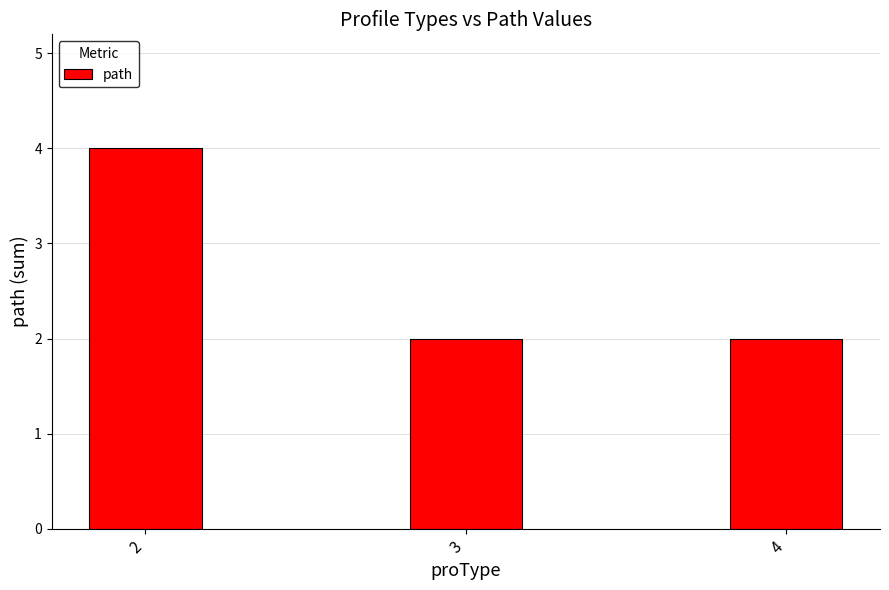

Reading left to right, list all the values displayed in this chart.

2=4	3=2	4=2